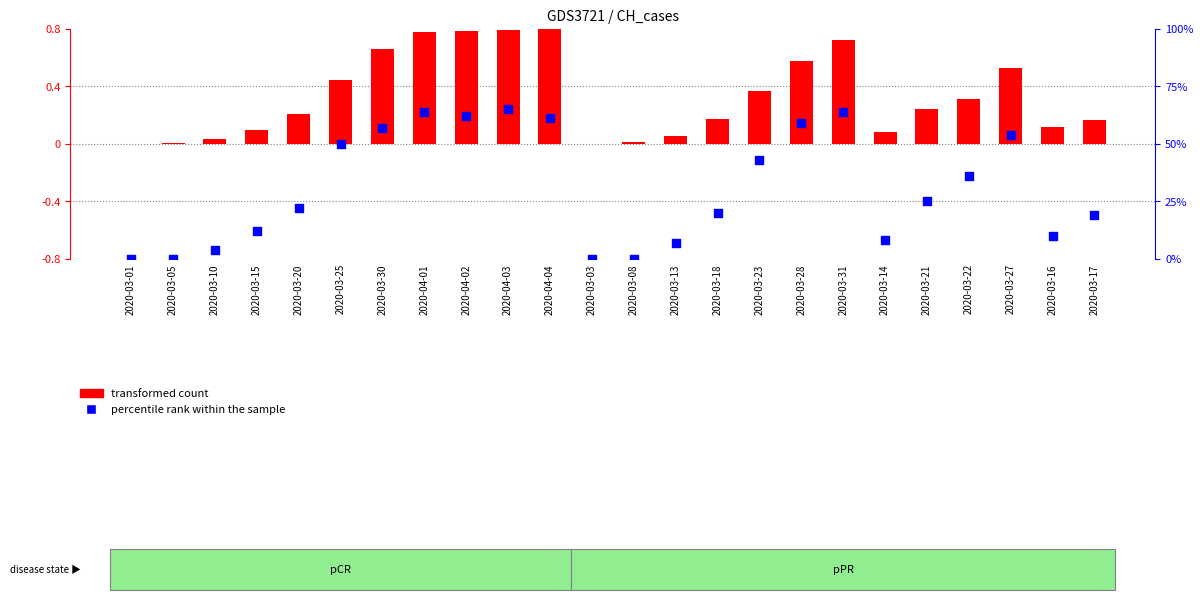

At which category is the sum across all series the highest?

2020-04-03